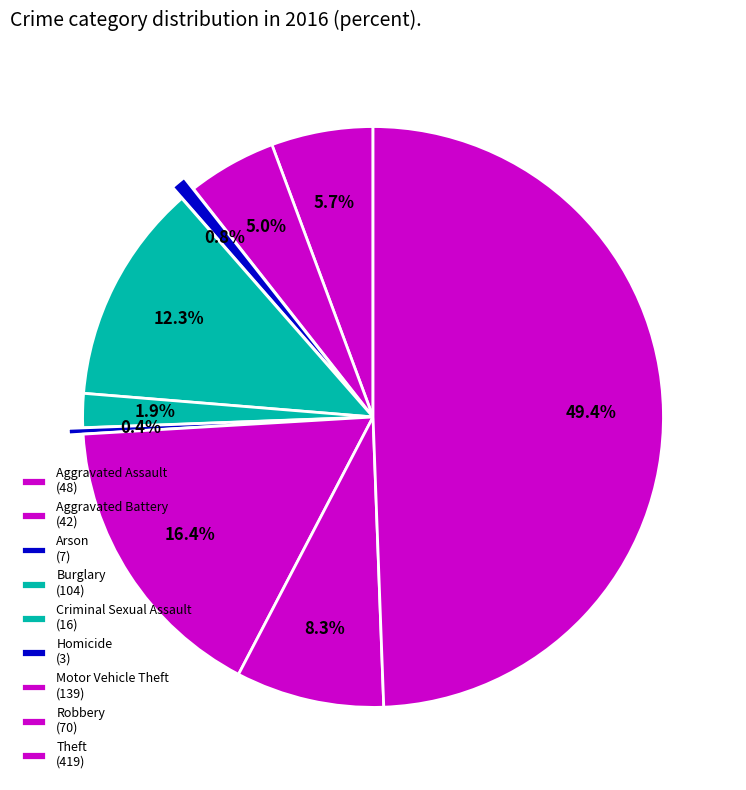

The Burglary slice represents 12% of the pie. True or false?

True